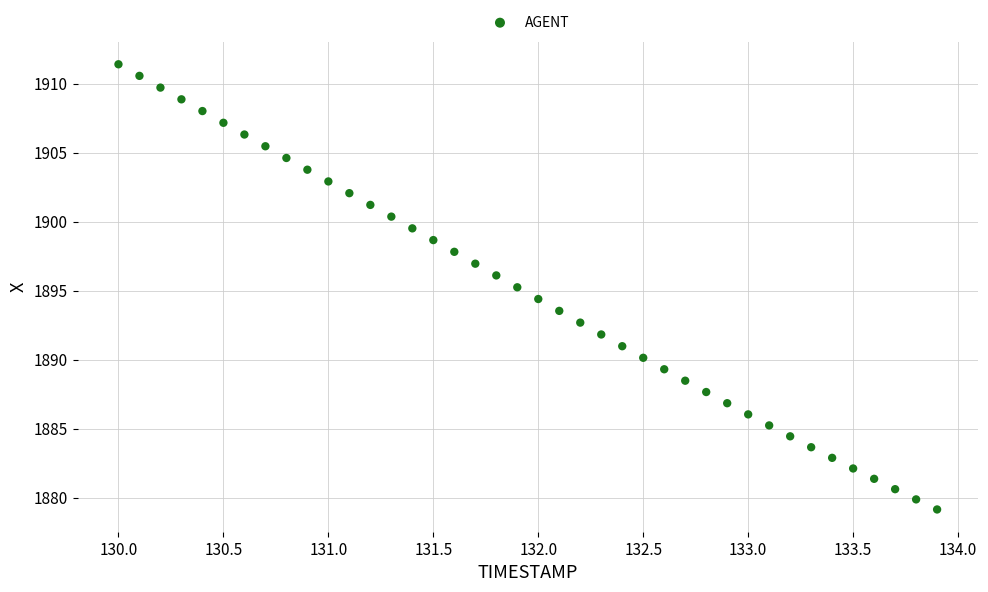

What is the range of X values (max minus min)?

3.9